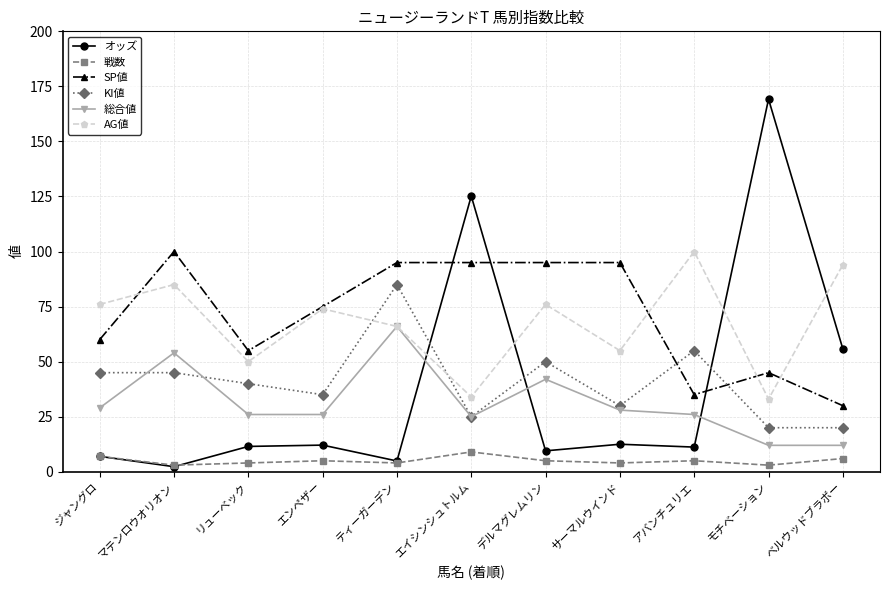

The SP値 series shows 35.0 at アバンチュリエ. True or false?

True